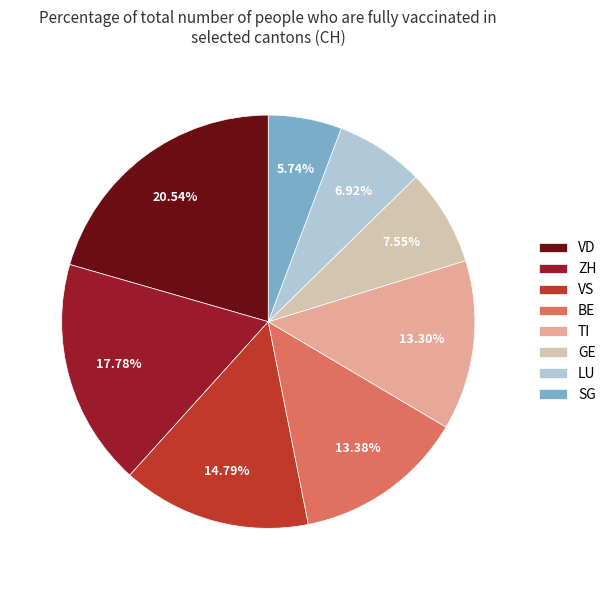

What is the ratio of the value at VS to the value at TI?

1.1